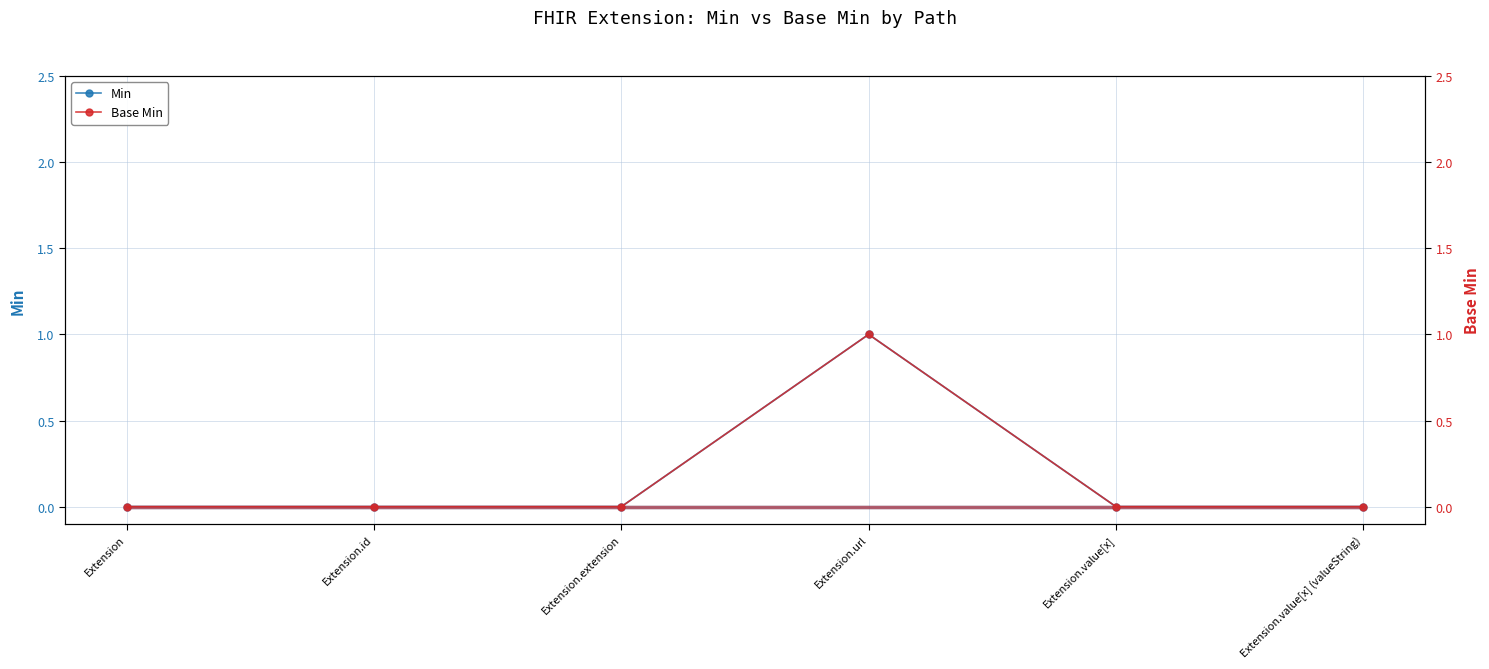

What is the difference between the maximum and minimum values in the Min series?

1